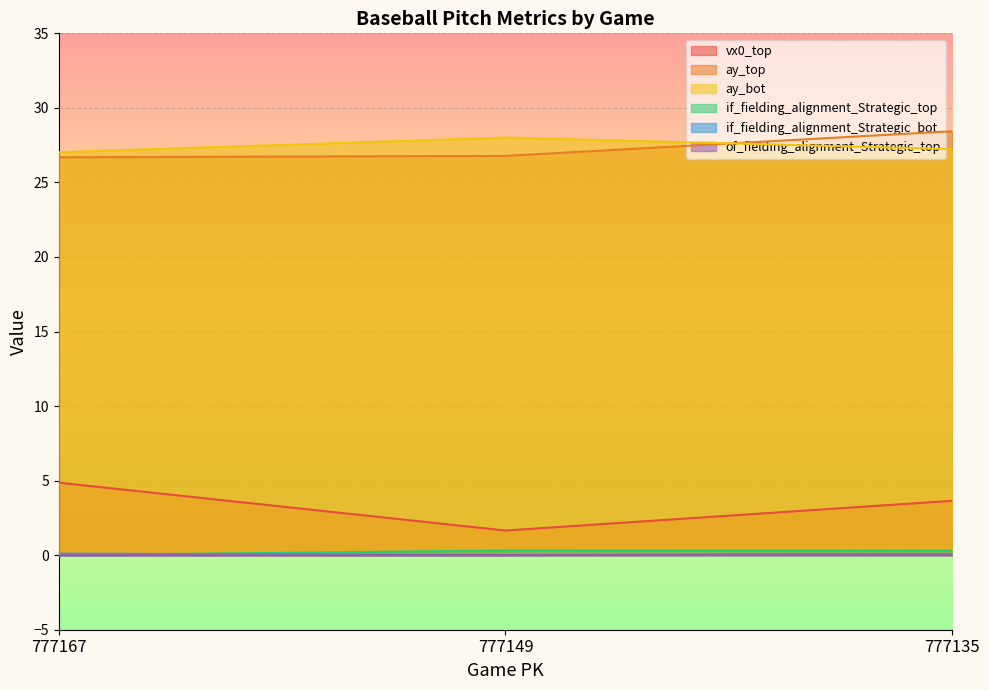

Which series has the largest total across all categories?

ay_bot